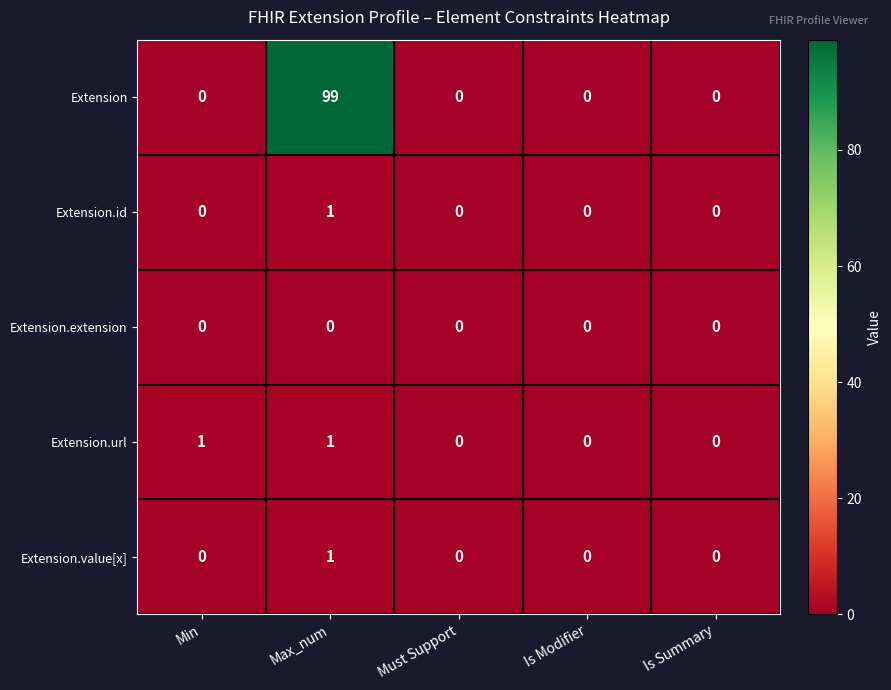

Is it true that Extension.id equals 1 at Max_num?

True